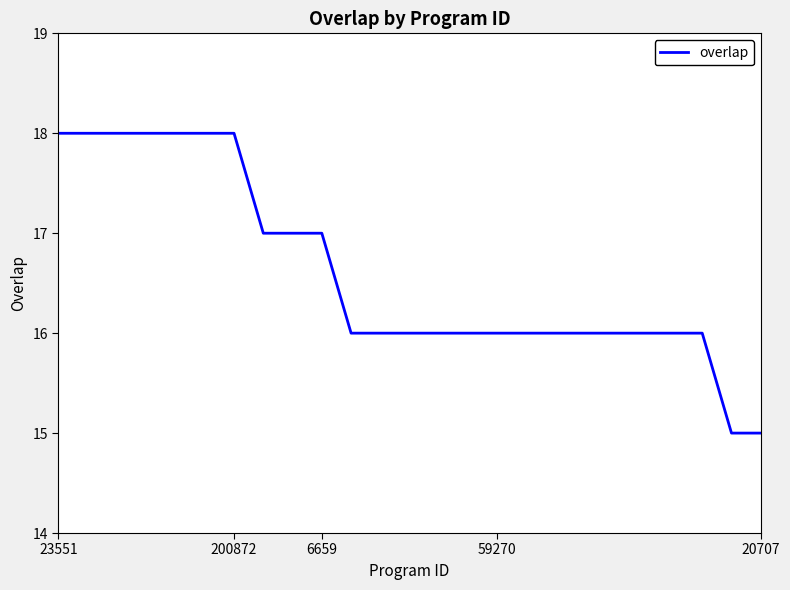

What is the minimum value shown in the chart?

15